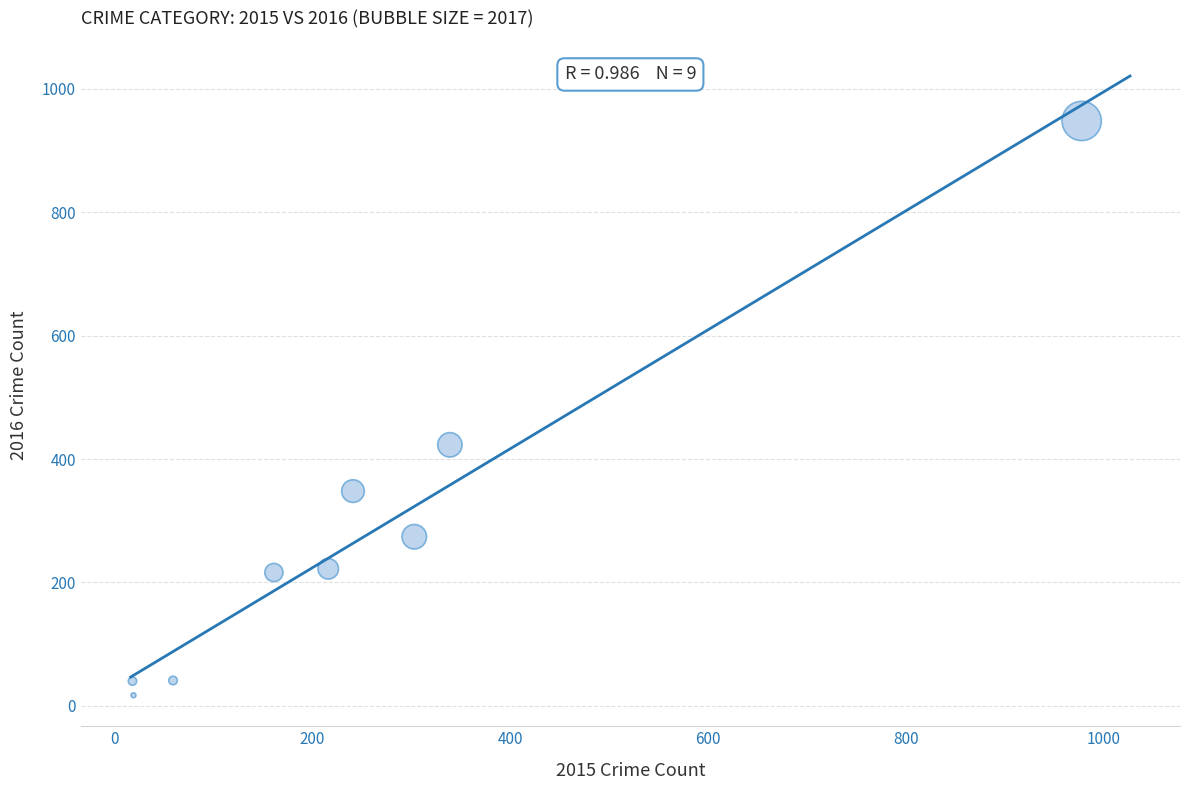

What Y value in the scatter plot is closest to 482?

423